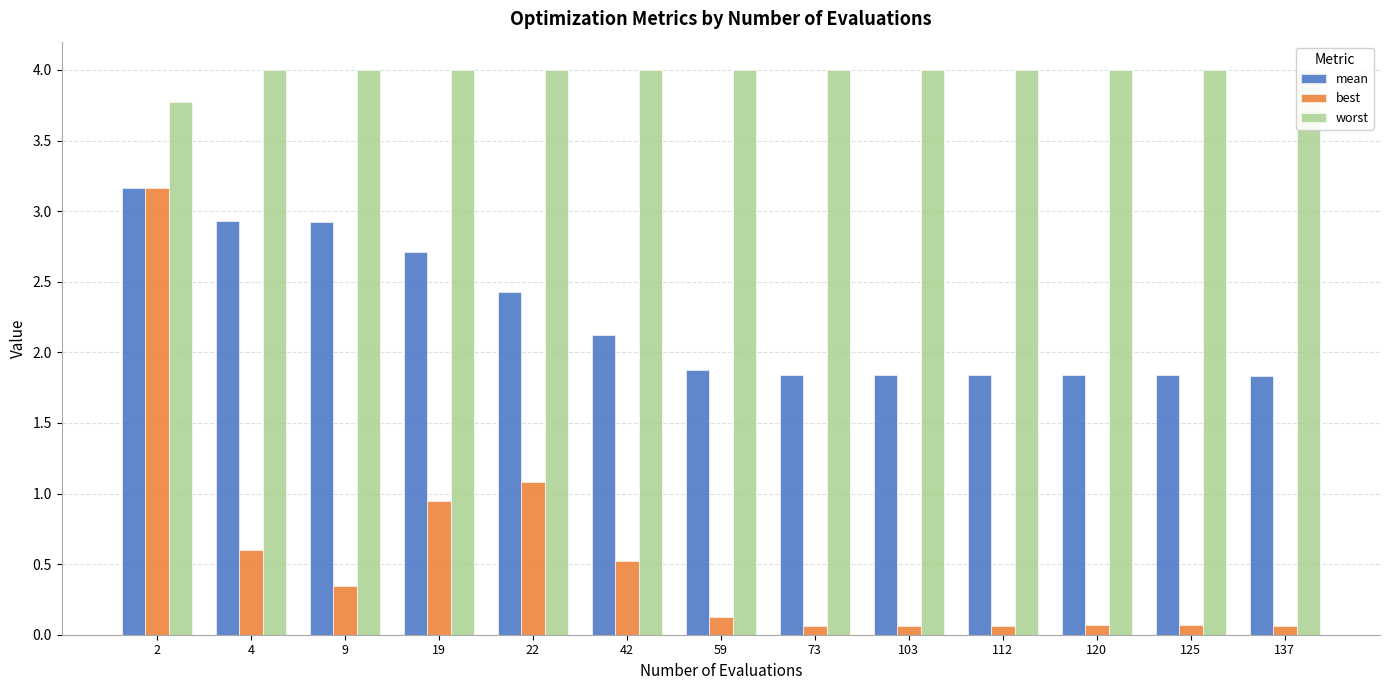

Reading left to right, extract all data points from this chart.

mean: 2=3.2	4=2.9	9=2.9	19=2.7	22=2.4	42=2.1	59=1.9	73=1.8	103=1.8	112=1.8	120=1.8	125=1.8	137=1.8
best: 2=3.2	4=0.6	9=0.3	19=0.9	22=1.1	42=0.5	59=0.1	73=0.1	103=0.1	112=0.1	120=0.1	125=0.1	137=0.1
worst: 2=3.8	4=4.0	9=4.0	19=4.0	22=4.0	42=4.0	59=4.0	73=4.0	103=4.0	112=4.0	120=4.0	125=4.0	137=4.0